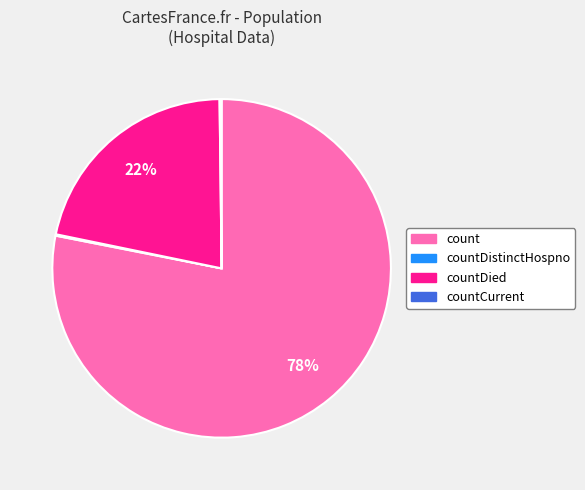

Which slice is the largest?

count